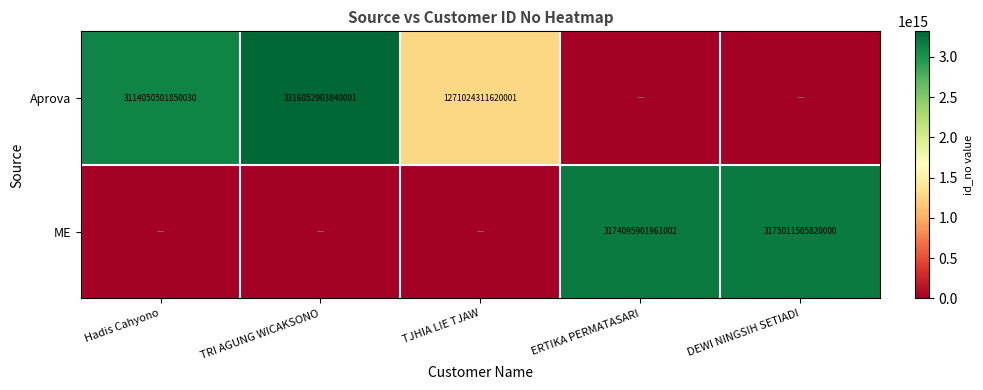

The value of Aprova at TRI AGUNG WICAKSONO is 3316052903840001. True or false?

True